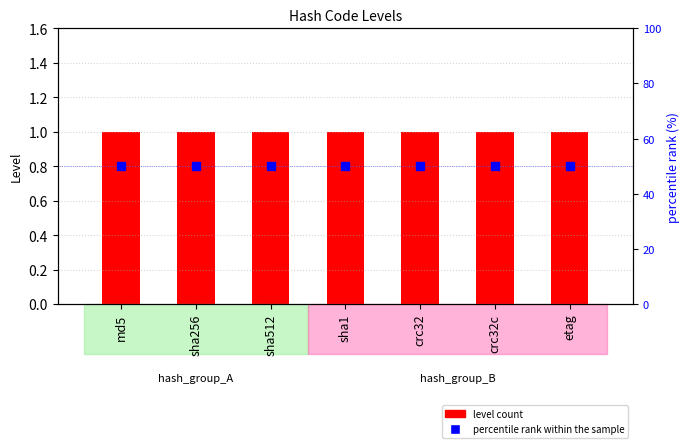

Which series has the largest range (max minus min)?

level count